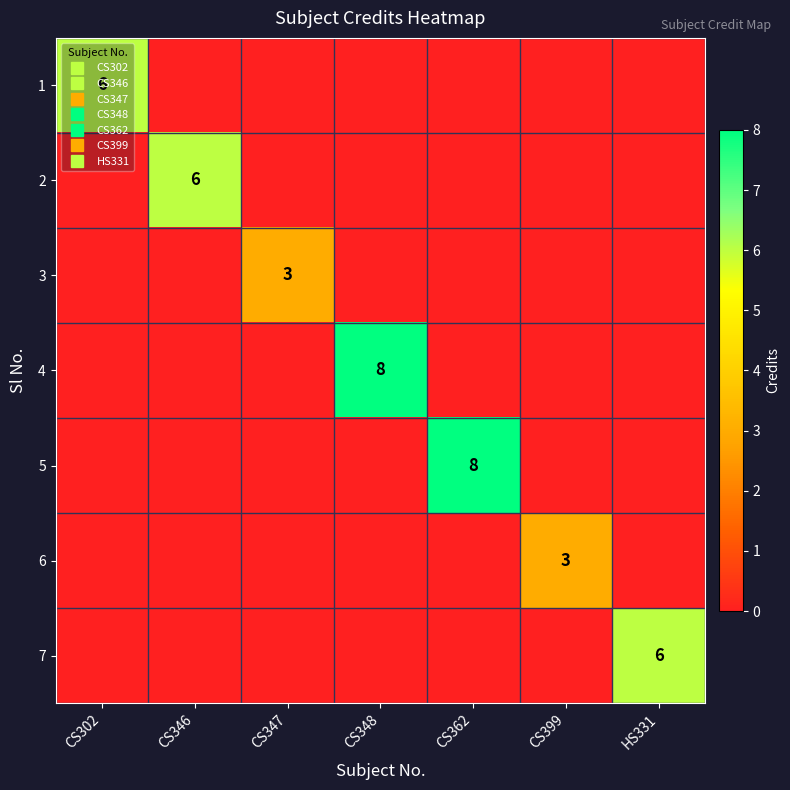

The value of 1 at CS399 is 0. True or false?

True